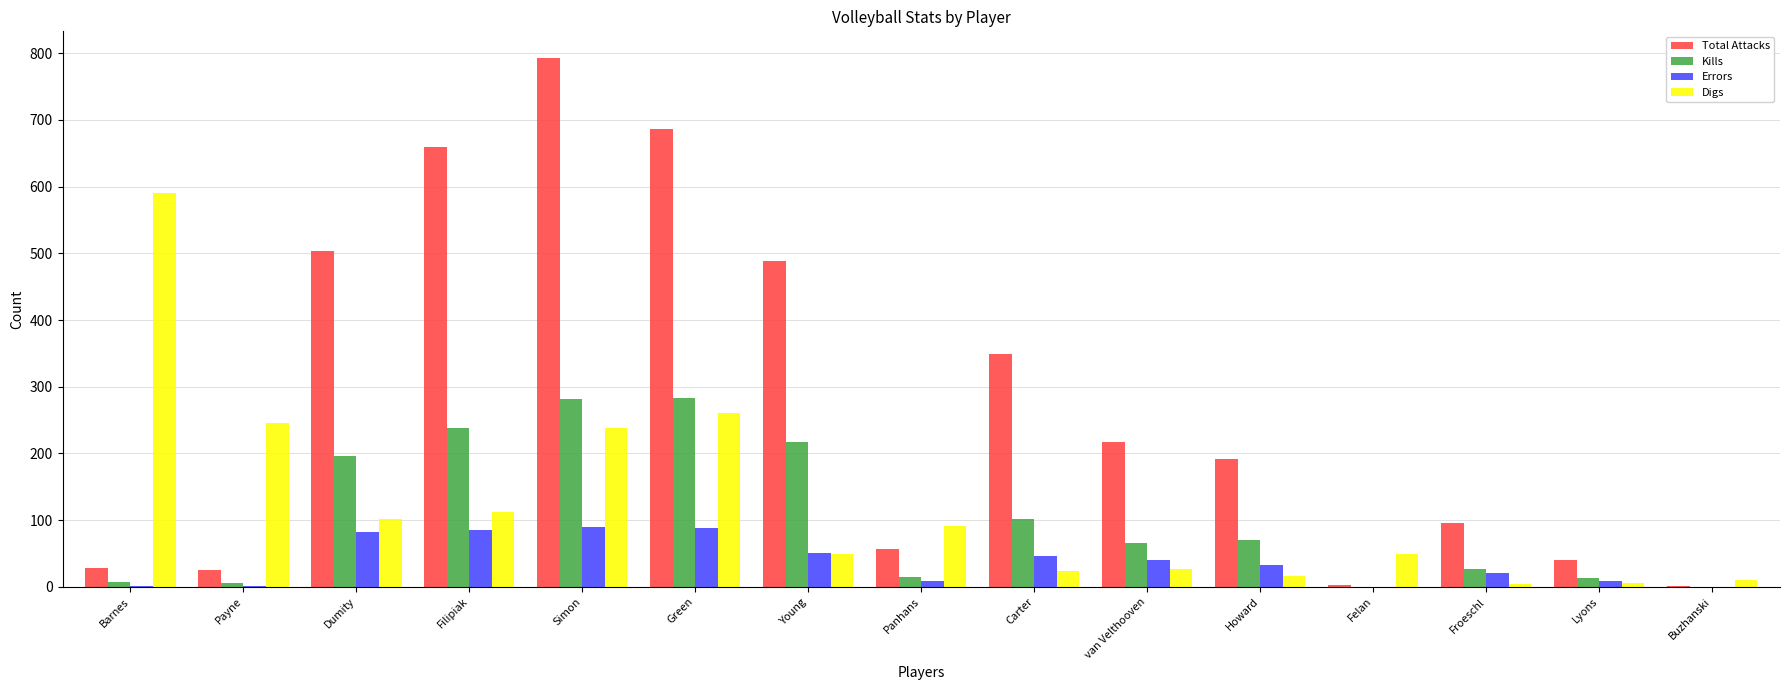

What is the sum of the Errors values at Dumity and van Velthooven?

122